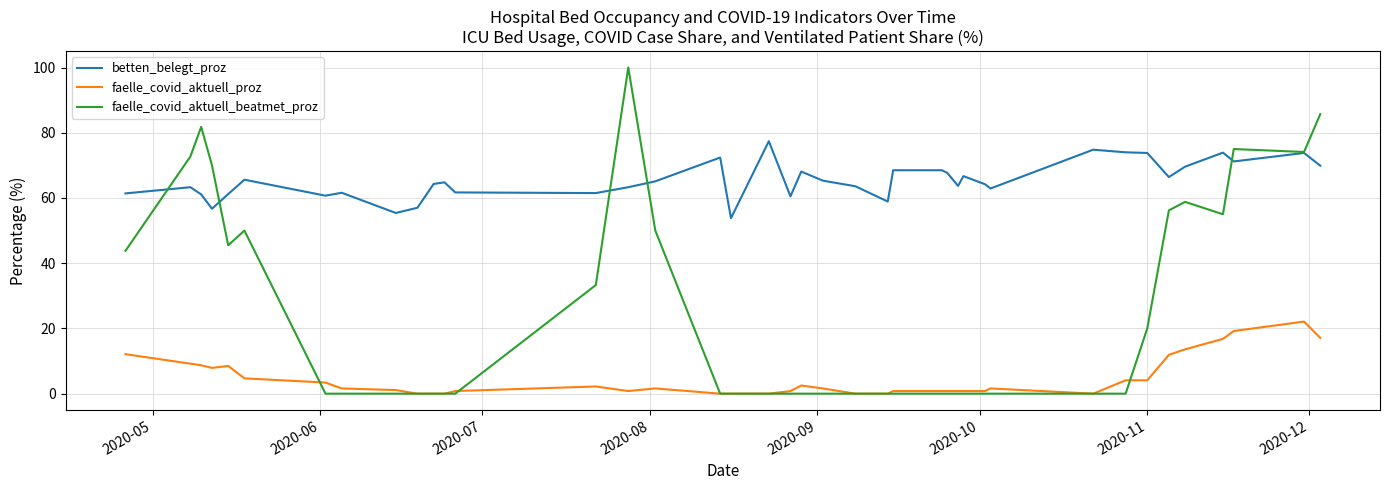

Which series has the largest total across all categories?

betten_belegt_proz